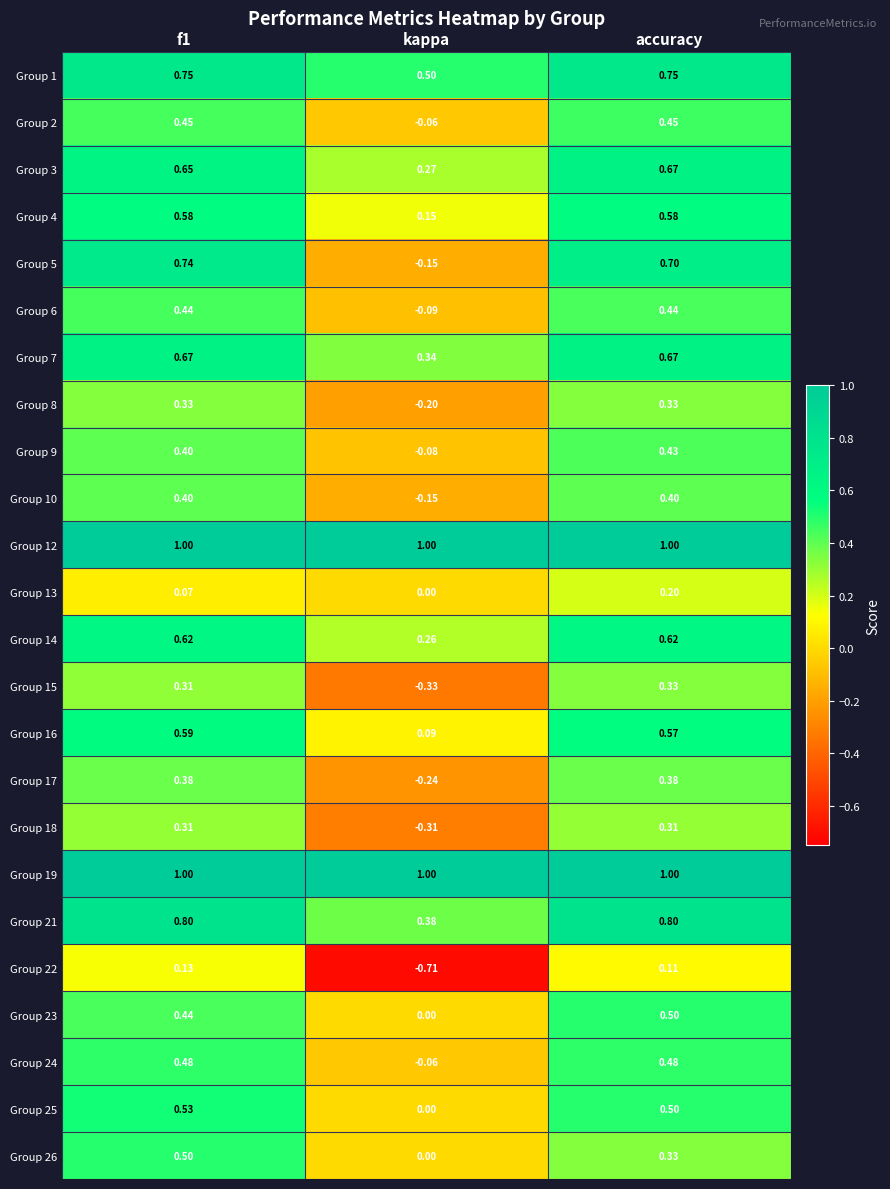

Is the value of Group 9 at kappa greater than the value of Group 10 at accuracy?

No